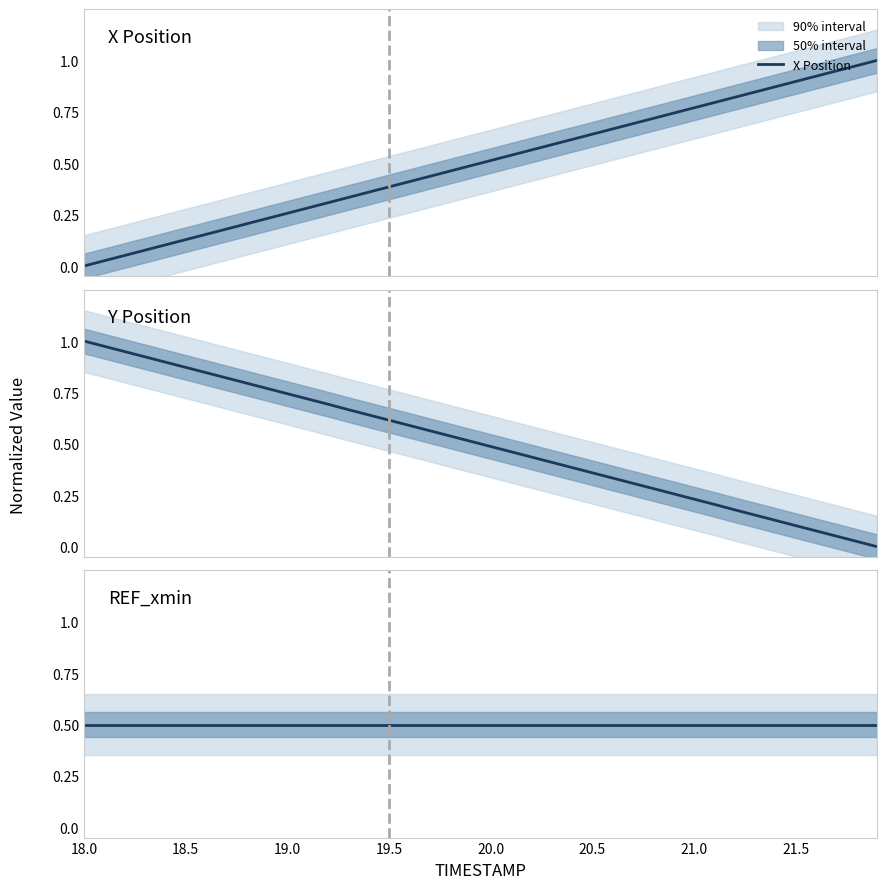

How many intersections are there between X Position and Y Position?

1